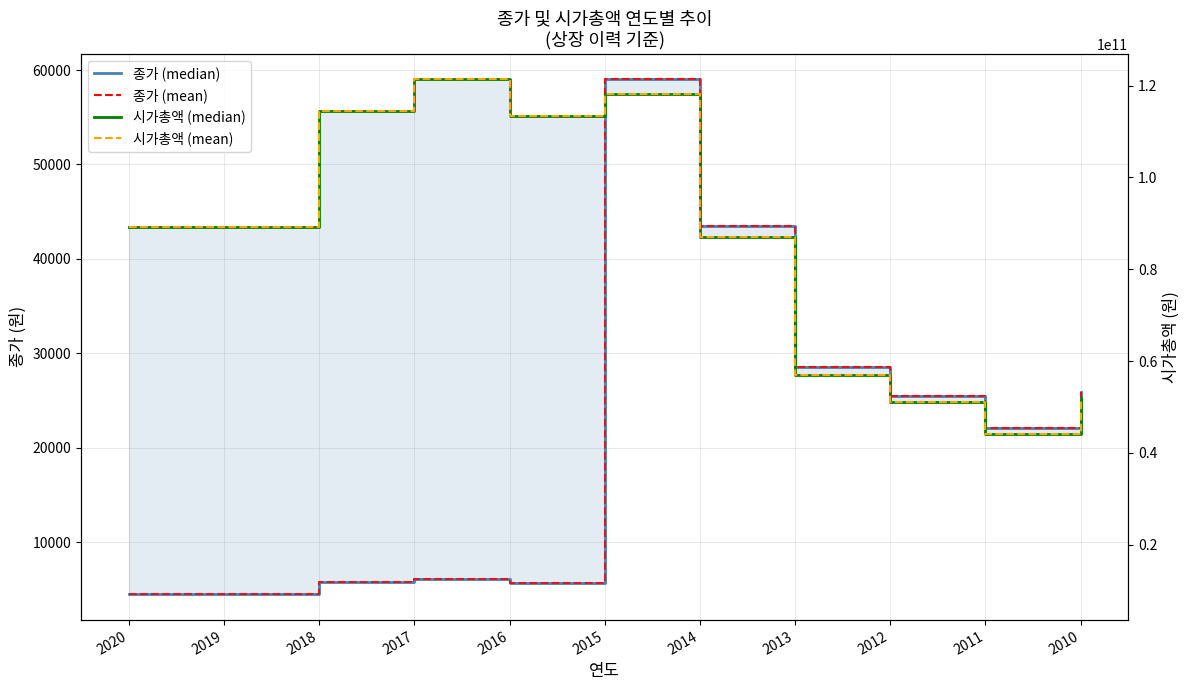

What is the value of the 종가 (mean) point at the 9th from the left?

25500